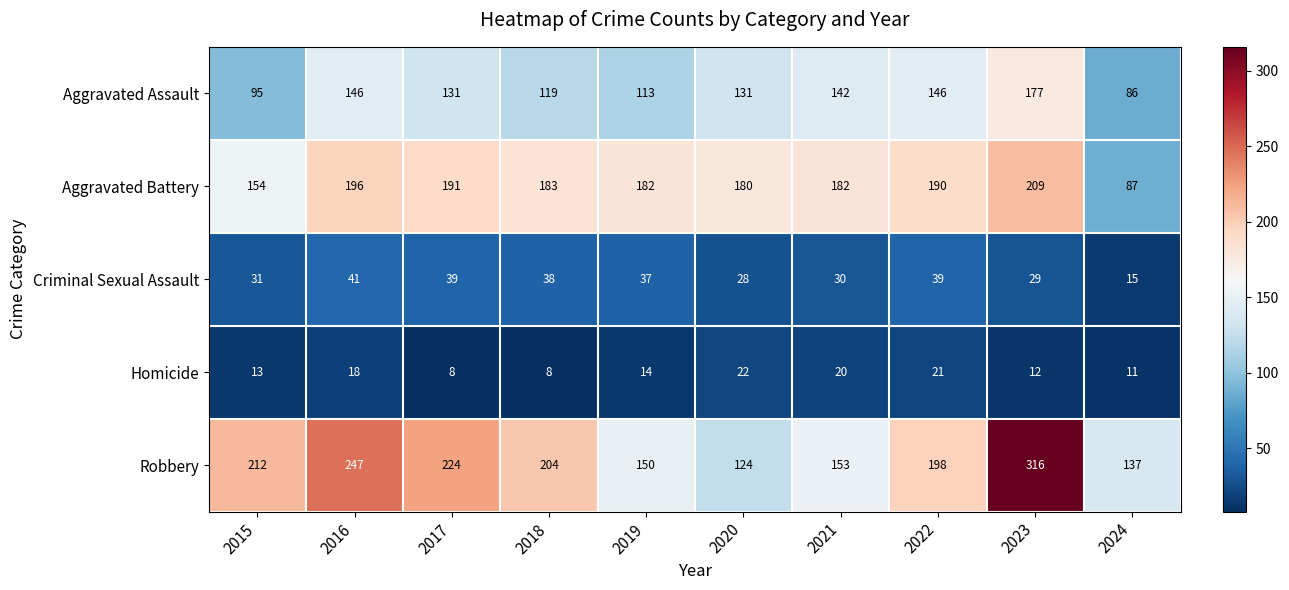

Count the number of categories in the chart.

10